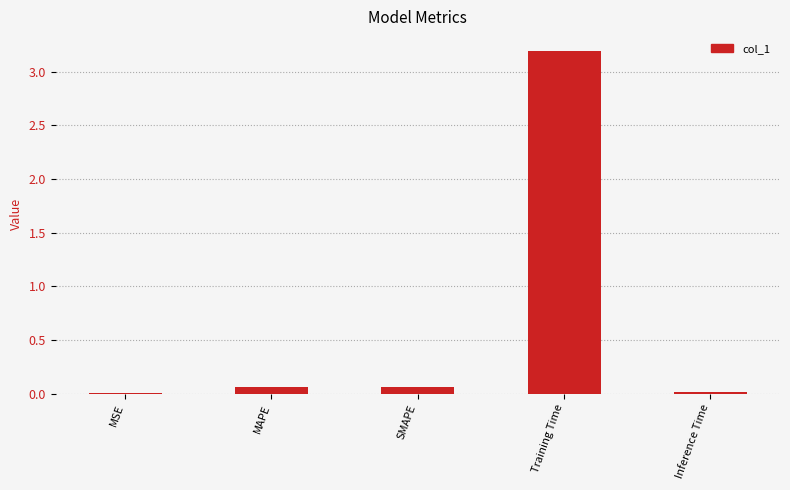

What is the sum of all values?

3.3